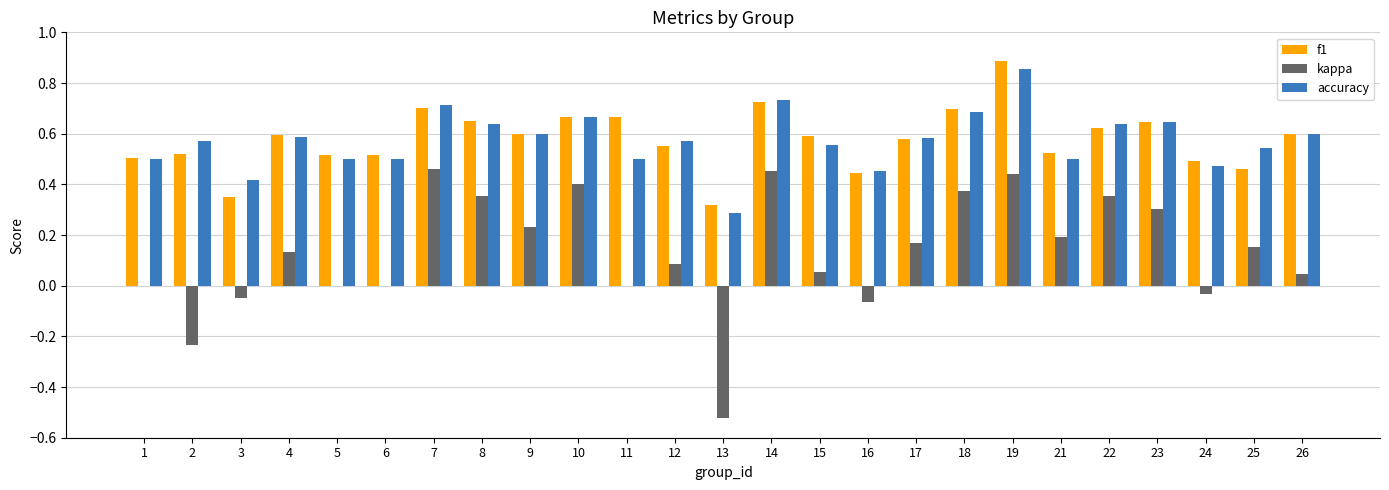

What is the sum of all kappa values?

3.3